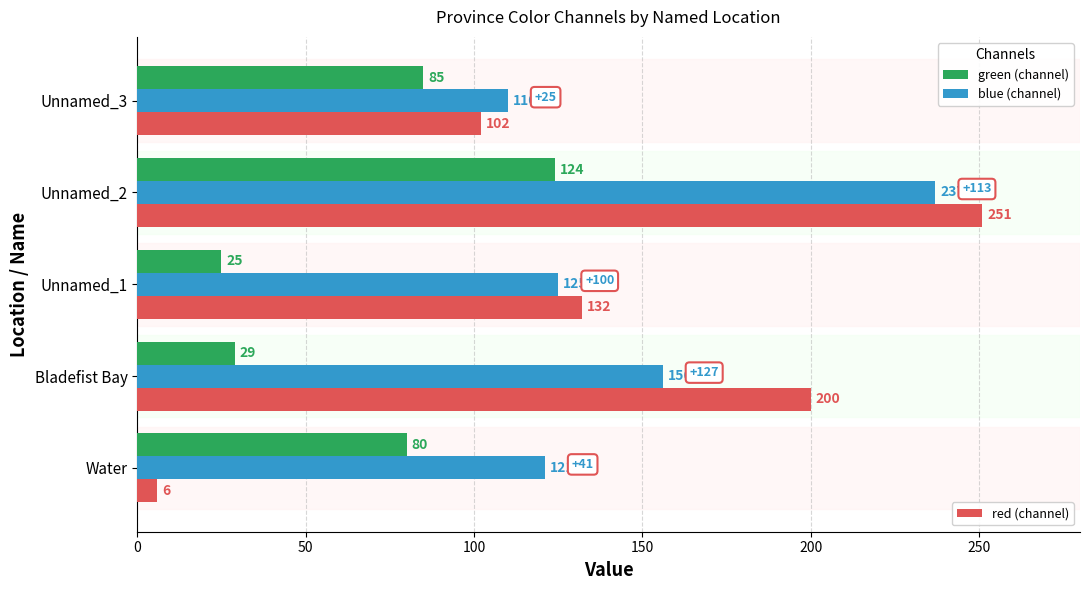

At which category does the chart reach its minimum across all series?

Water